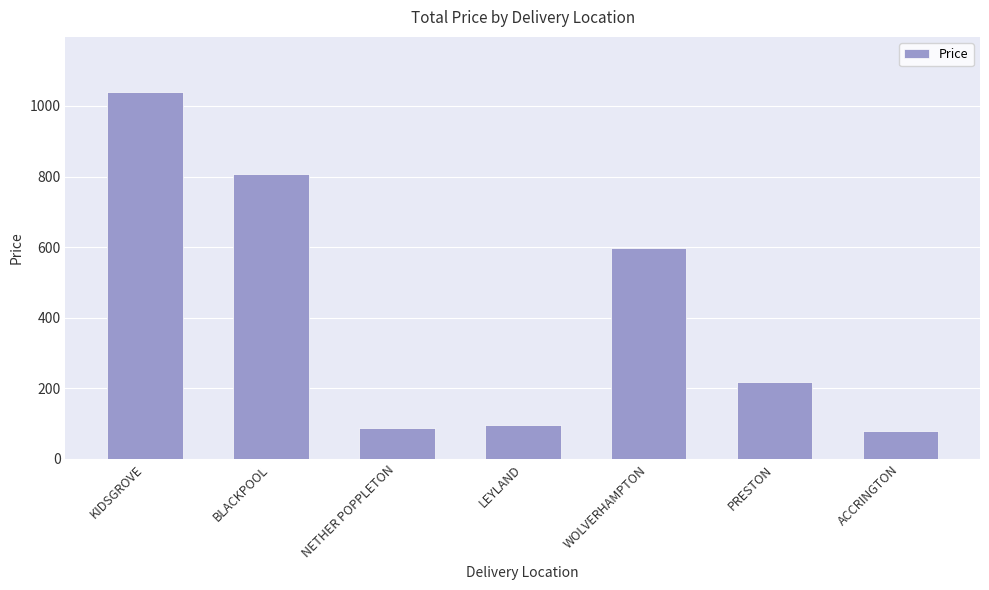

The value at BLACKPOOL is 808.2. True or false?

True